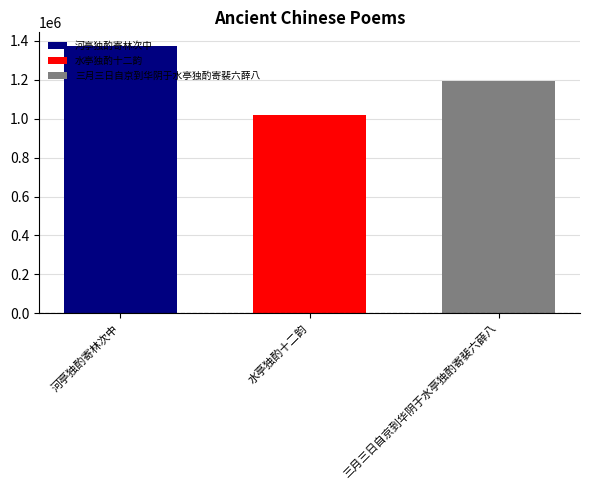

Between 水亭独酌十二韵 and 河亭独酌寄林次中, which is larger?

河亭独酌寄林次中